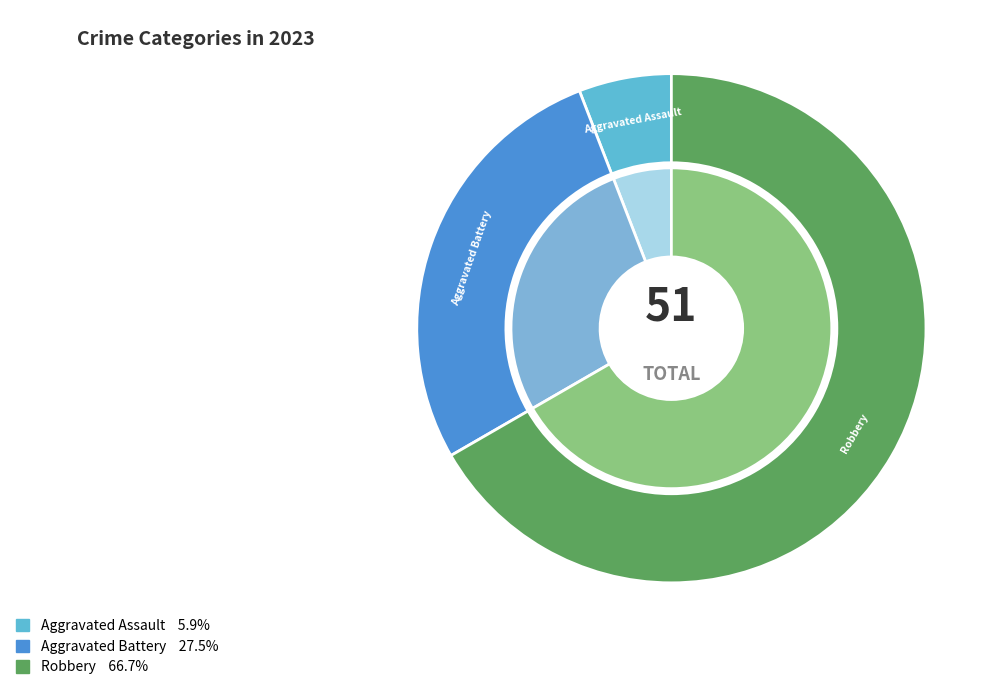

Does Robbery account for over 50% of the chart?

Yes